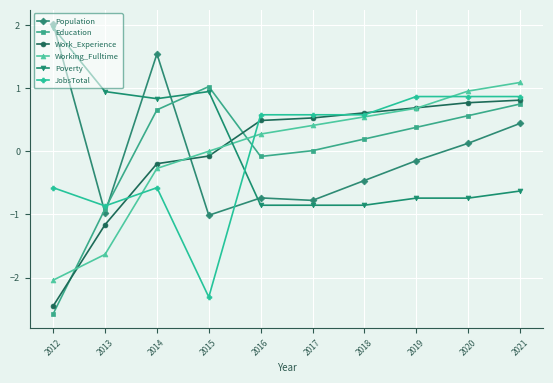

What is the approximate value of Poverty at 2013?

0.9